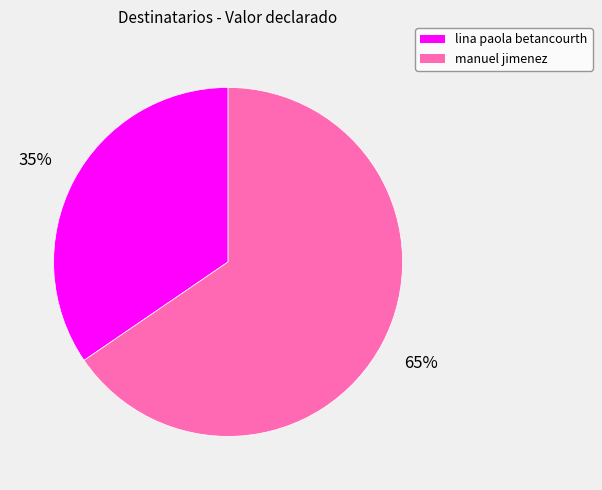

How many slices are in this pie chart?

2